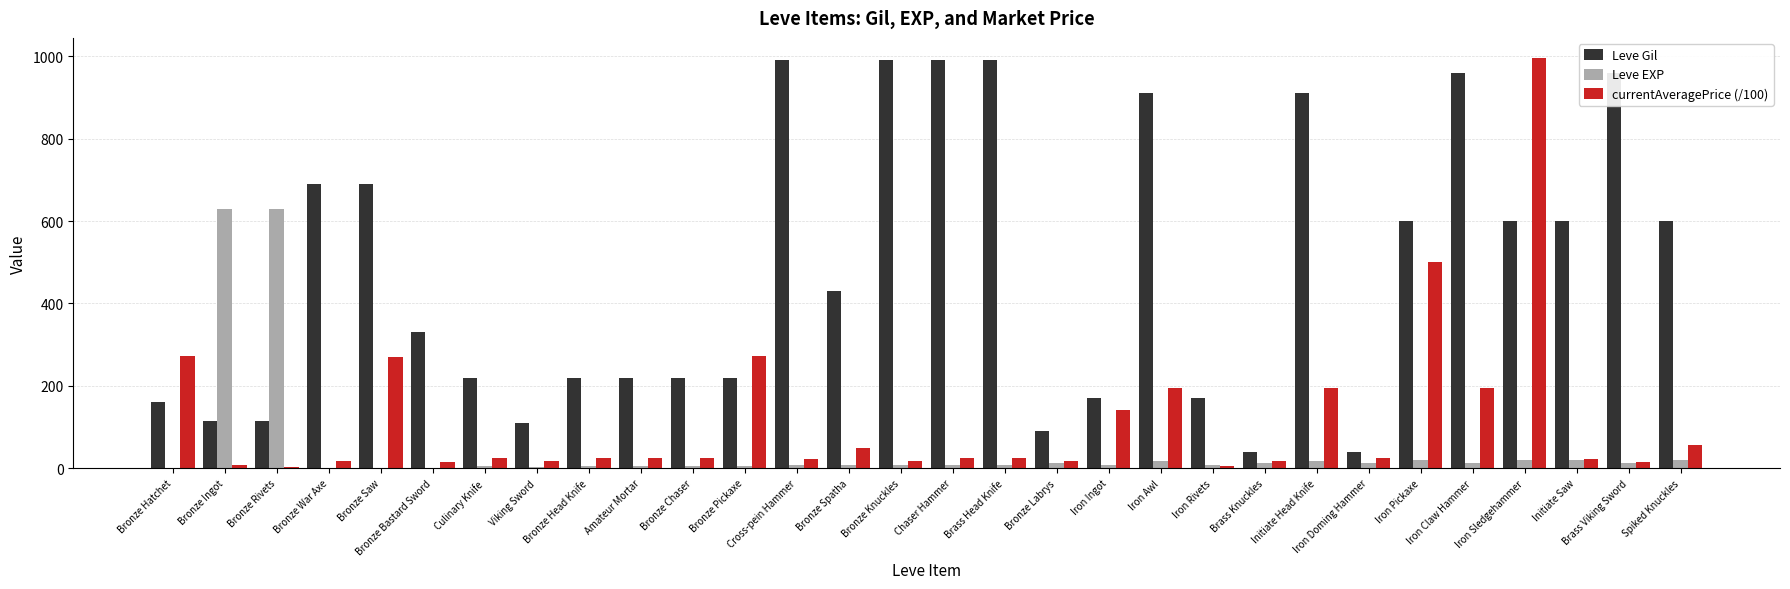

What is the approximate value of Leve Gil at Bronze Bastard Sword?

330.0